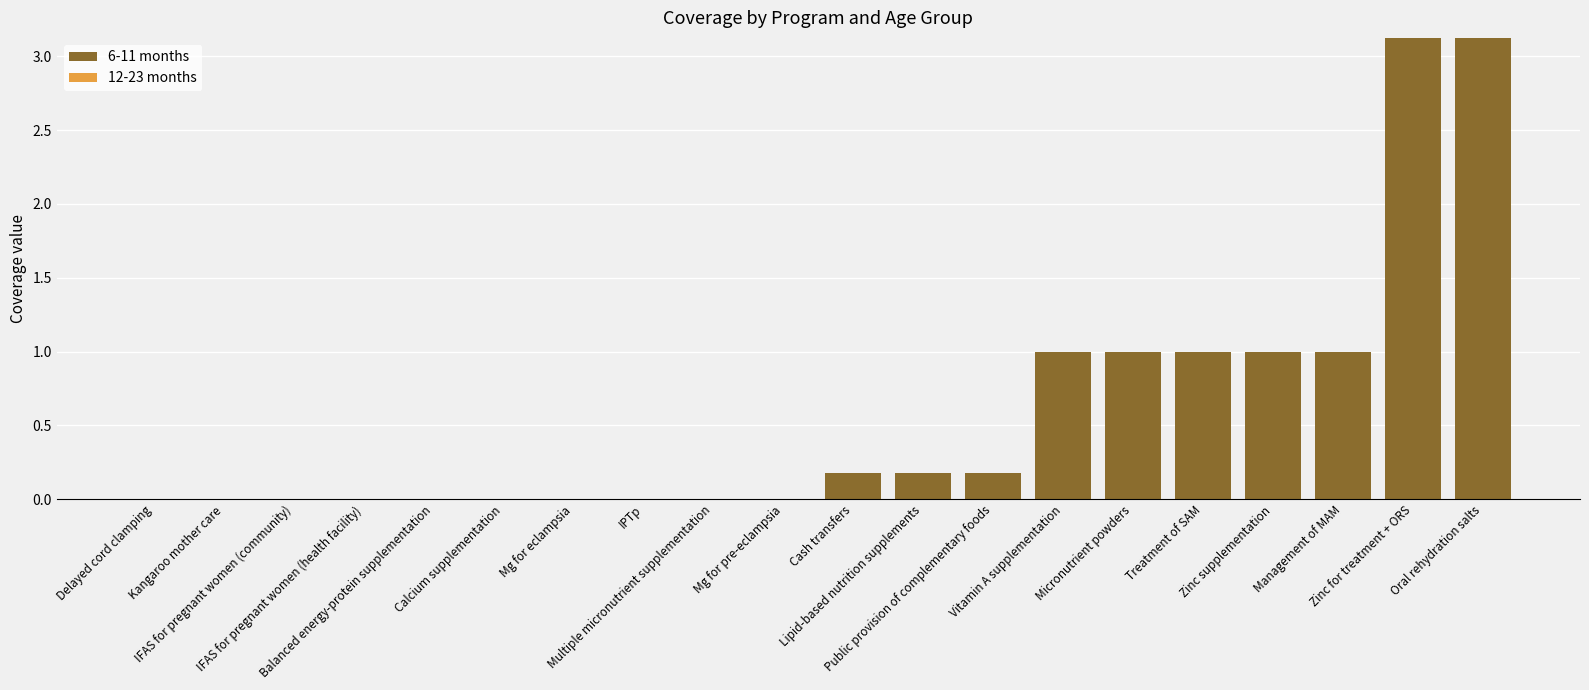

What is the maximum value shown in the chart?

3.1